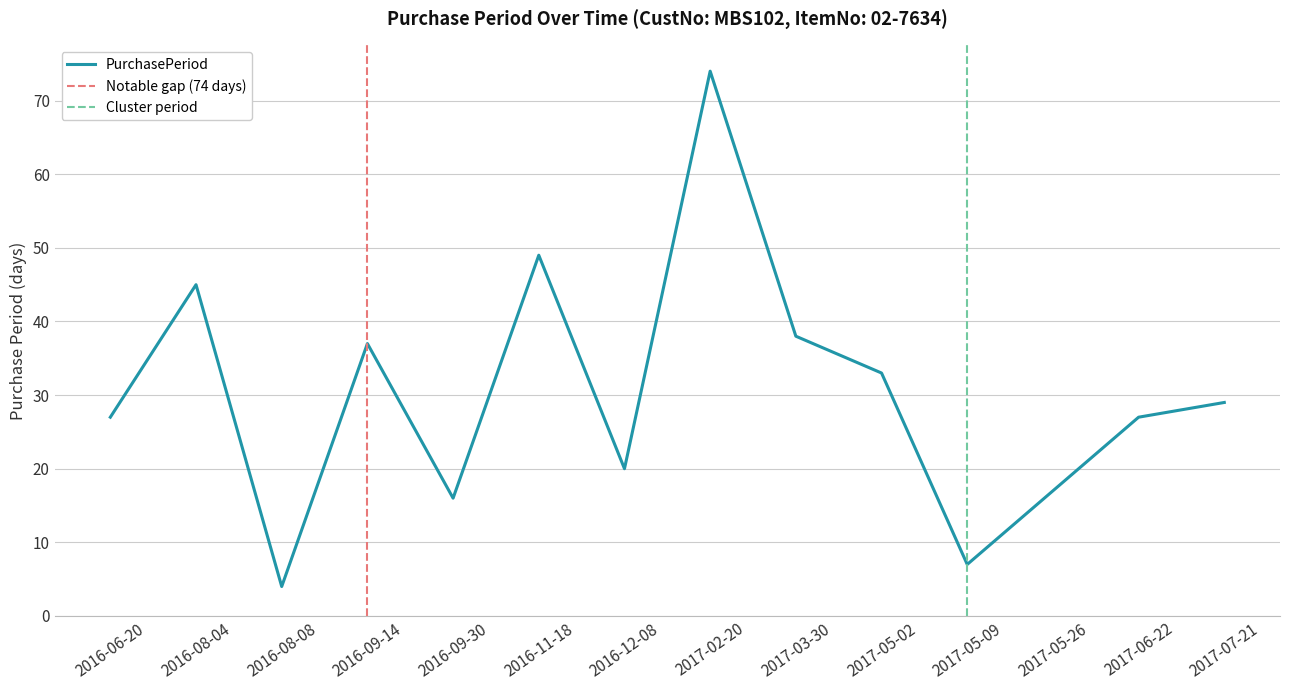

What is the difference between the maximum and minimum values?

70